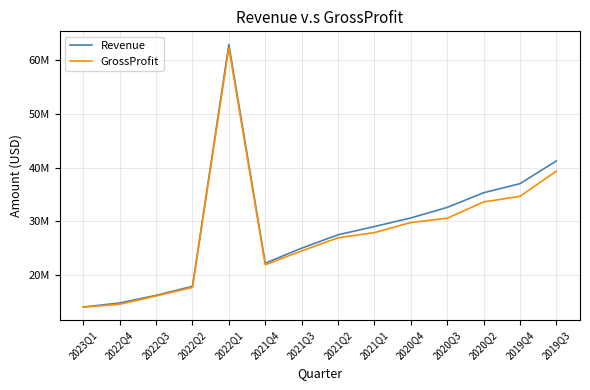

What is the value of the Revenue point at the 4th from the left?

17861000